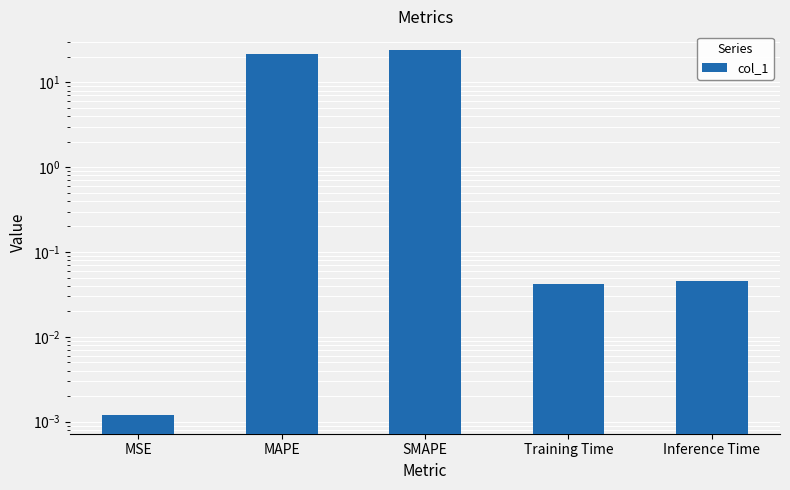

What is the value of the 2nd bar from the left?

21.7